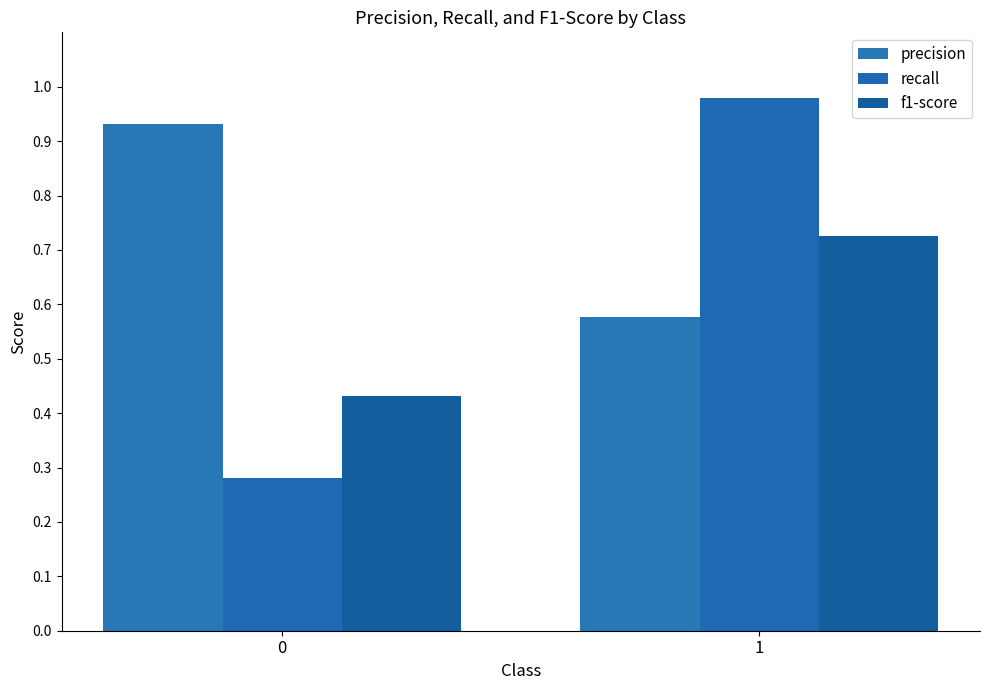

What is the sum of all f1-score values?

1.2